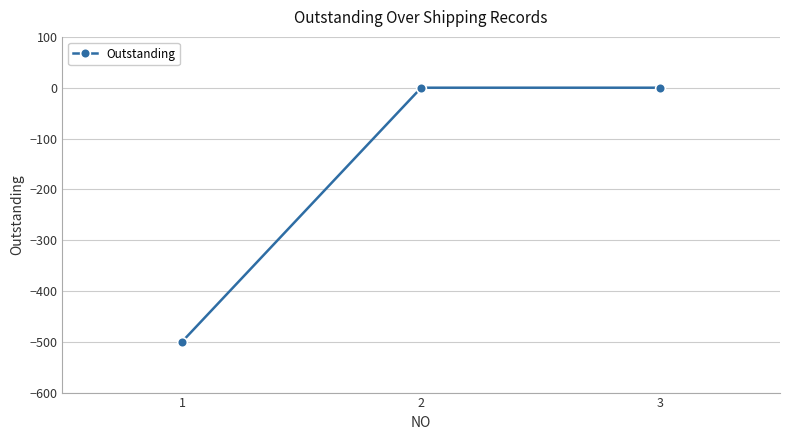

Count the values in the range -500 to 0.

3